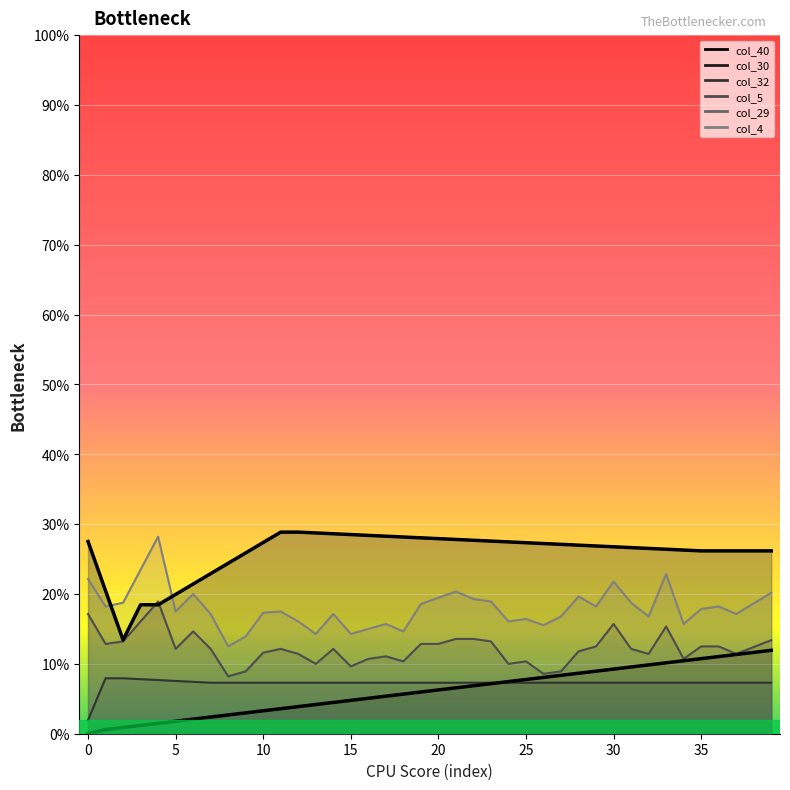

What is the maximum value shown in the chart?

0.3